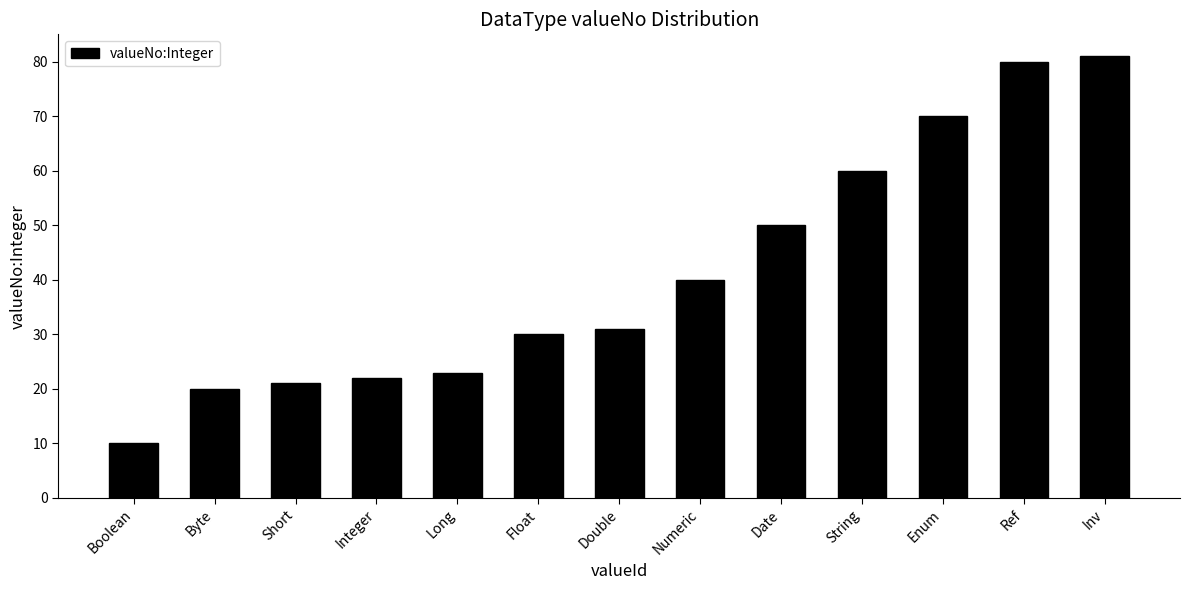

List the labels in order of value, smallest first.

Boolean, Byte, Short, Integer, Long, Float, Double, Numeric, Date, String, Enum, Ref, Inv